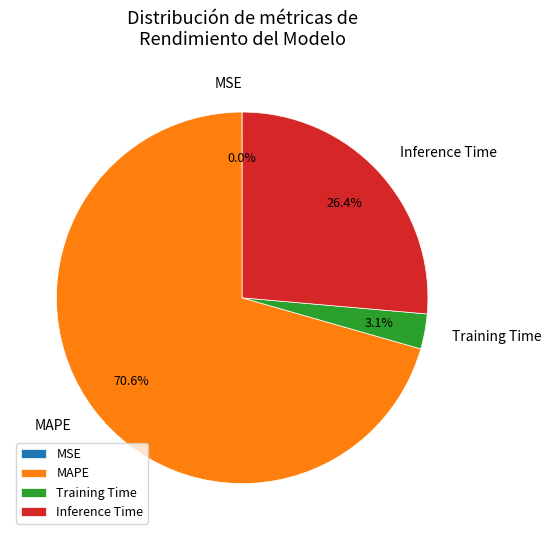

What portion of the pie excludes Training Time?

96.9%